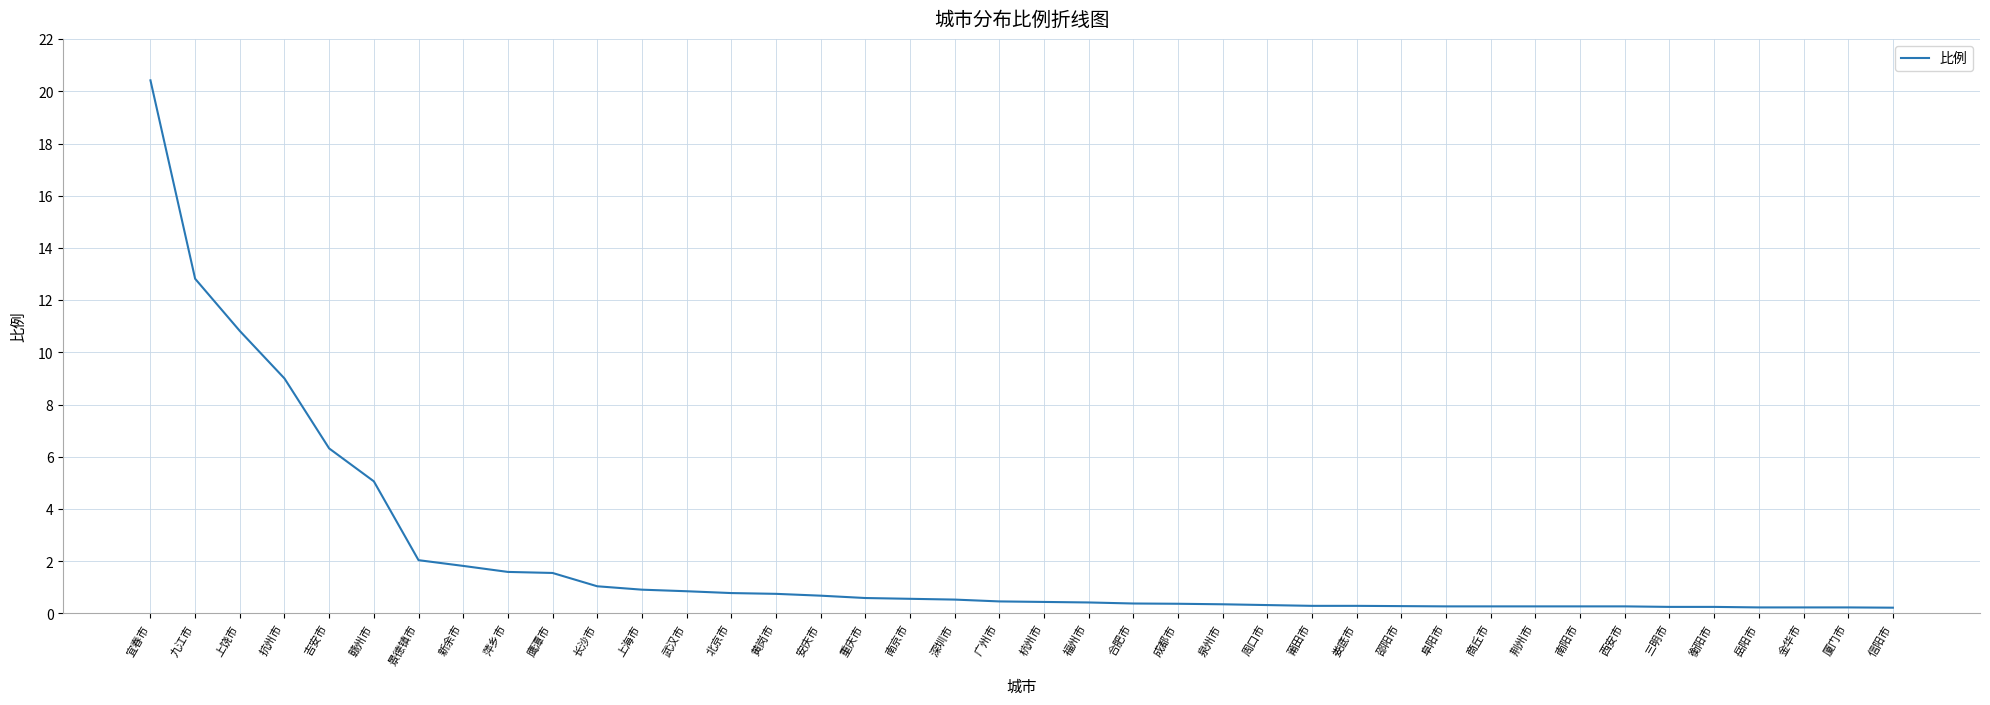

Read the value at 重庆市.

0.6